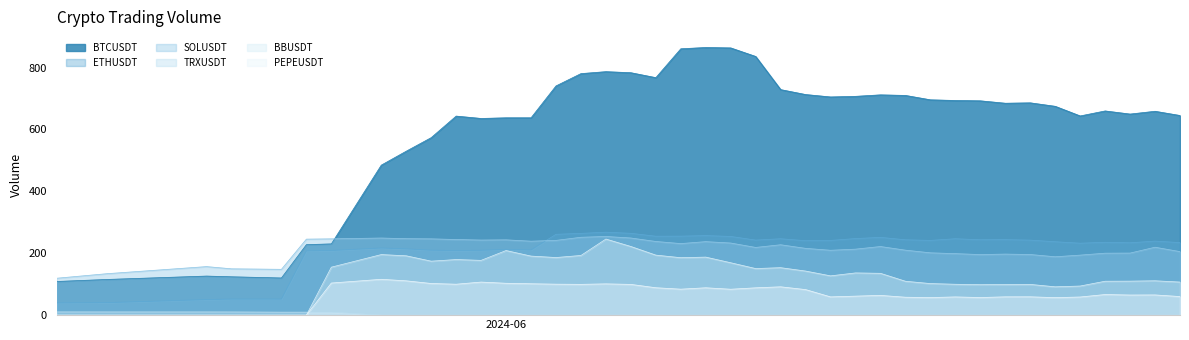

True or false: BBUSDT and SOLUSDT cross at least once.

False